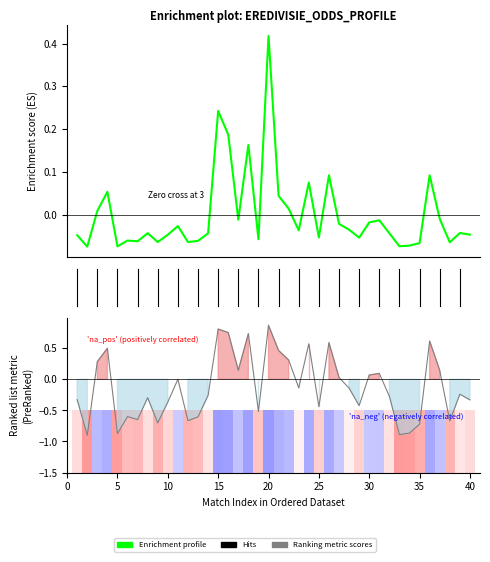

At how many categories does at least one series exceed 0?

16